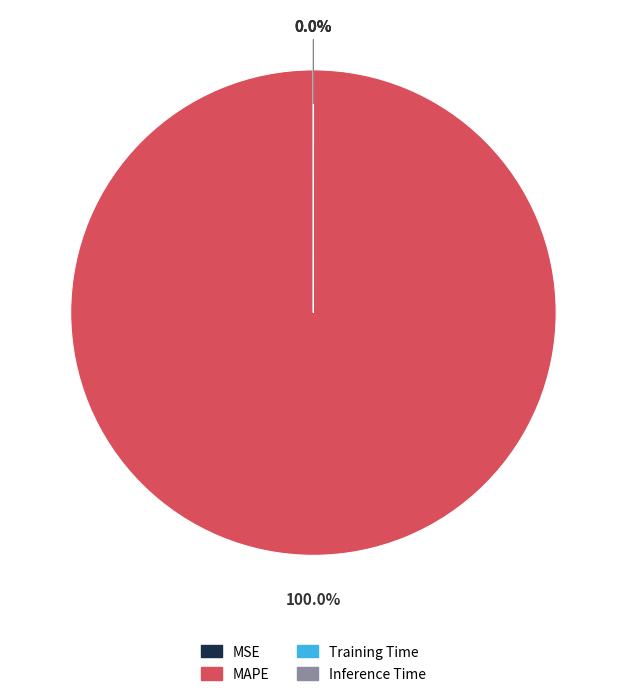

To the nearest percent, what percentage of the pie is MAPE?

100%